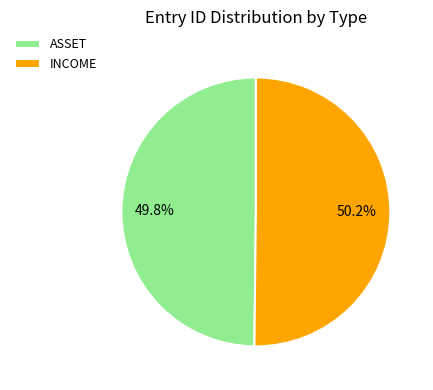

To the nearest percent, what is the combined percentage of ASSET and INCOME?

100%